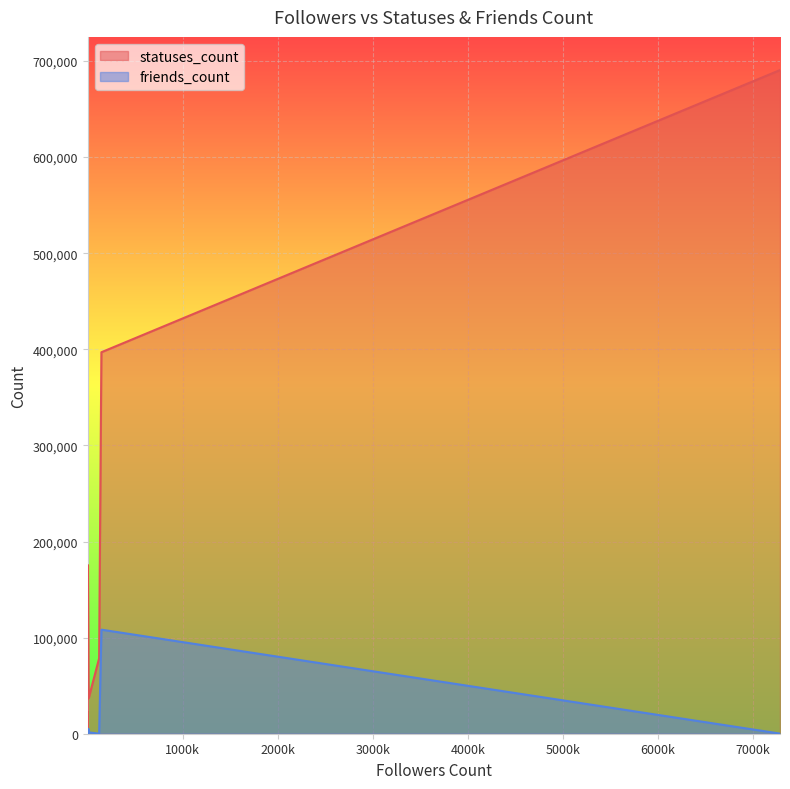

List the series in order of their overall mean, lowest first.

friends_count, statuses_count